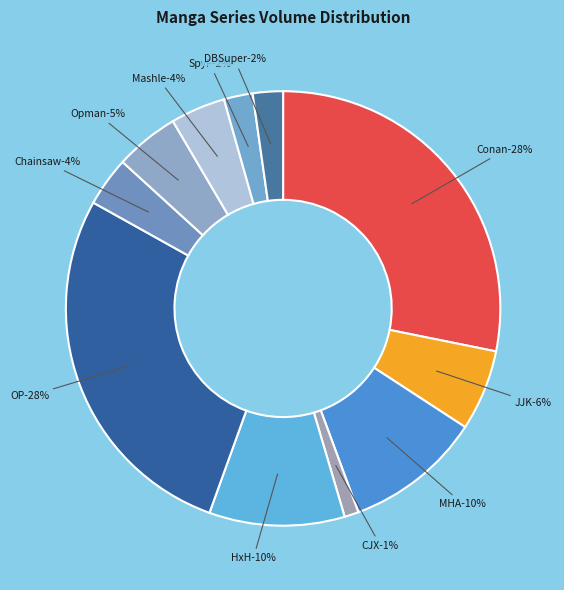

The CJX slice represents 1% of the pie. True or false?

True